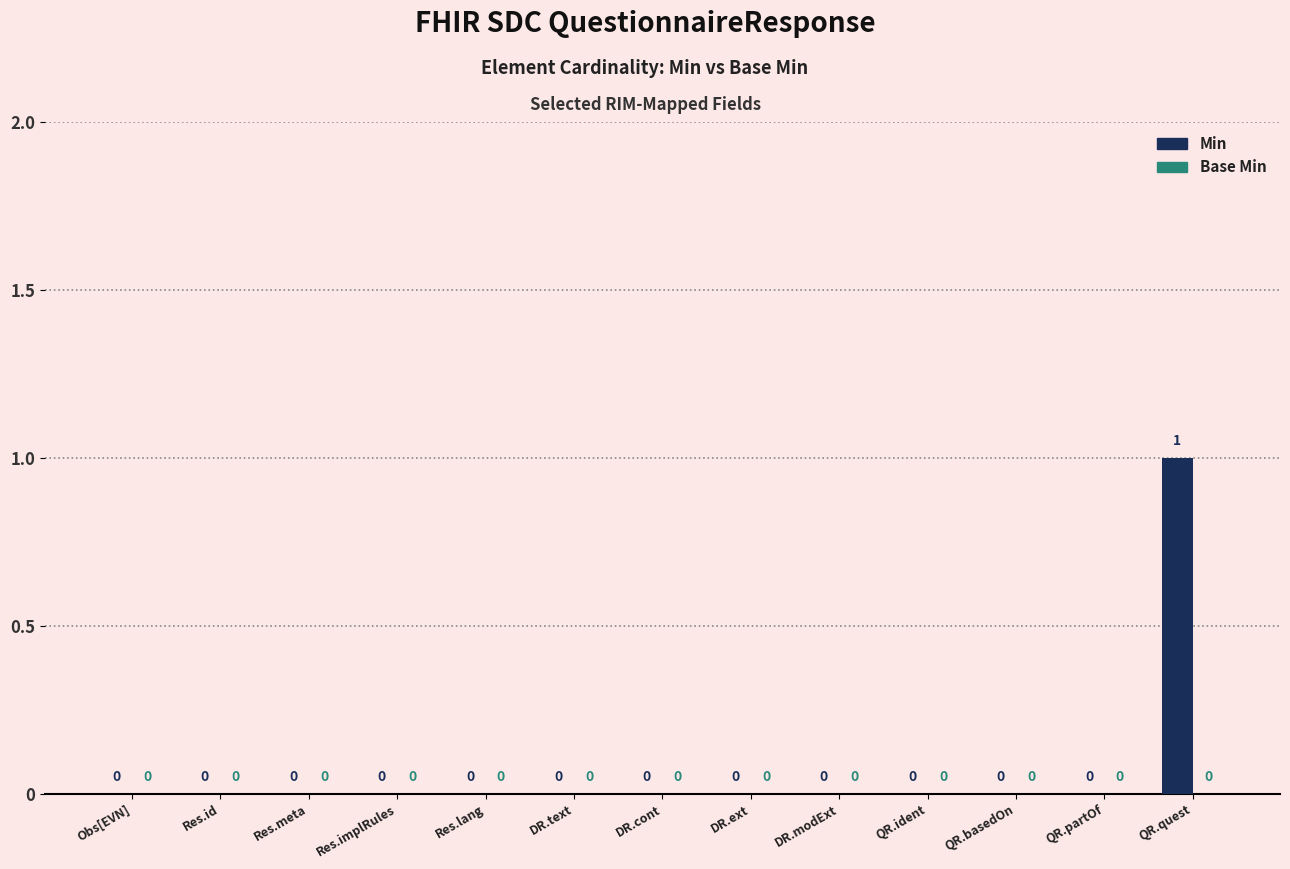

How many values are between 0 and 1?

13